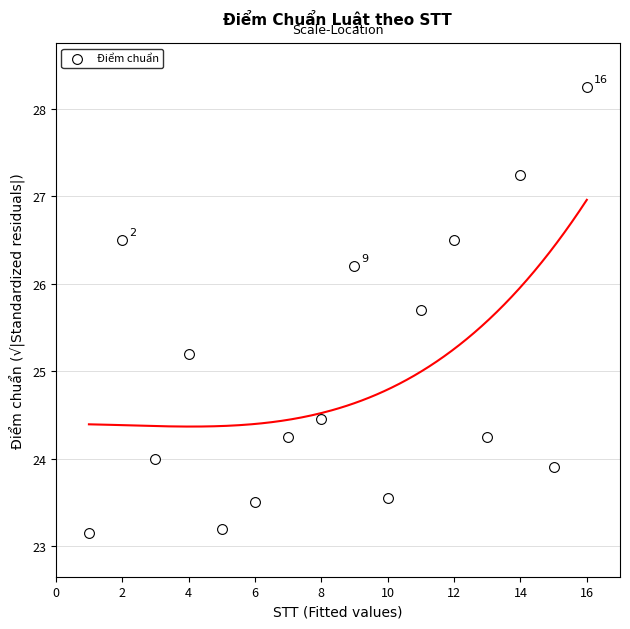

What Y value in the scatter plot is closest to 25?

25.2